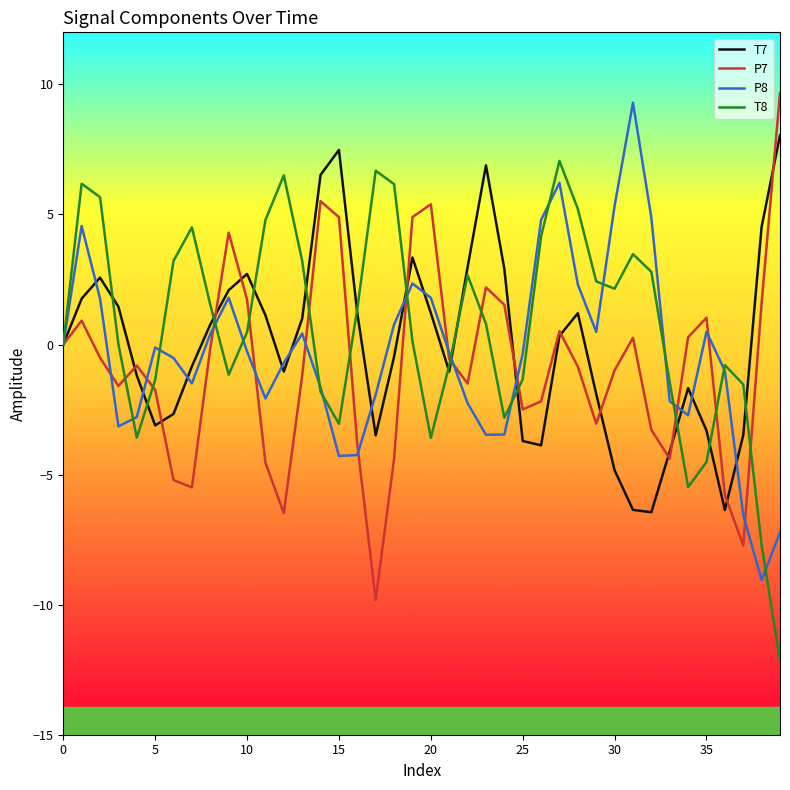

What is the greatest value displayed?

9.7